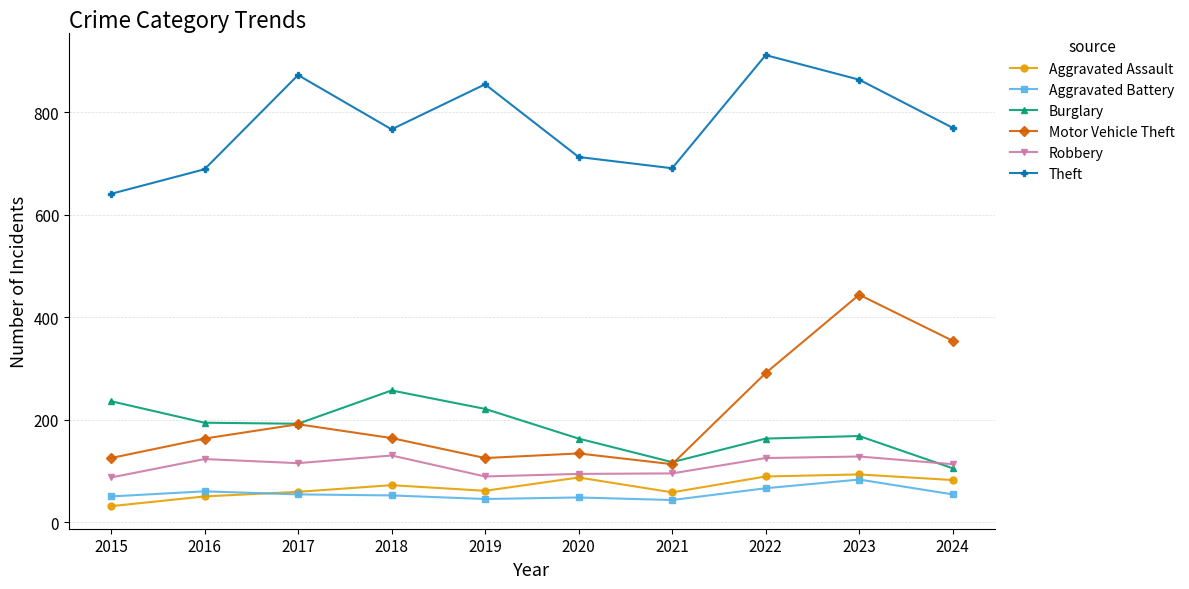

How many lines are shown in the chart?

6